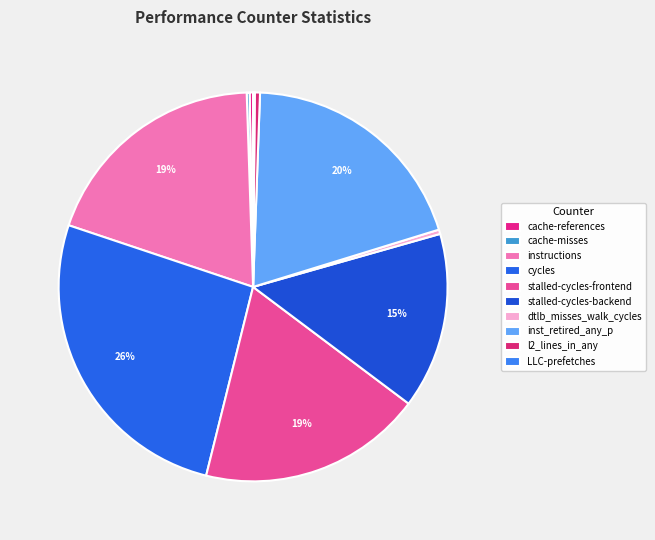

Which has a higher value, dtlb_misses_walk_cycles or stalled-cycles-frontend?

stalled-cycles-frontend